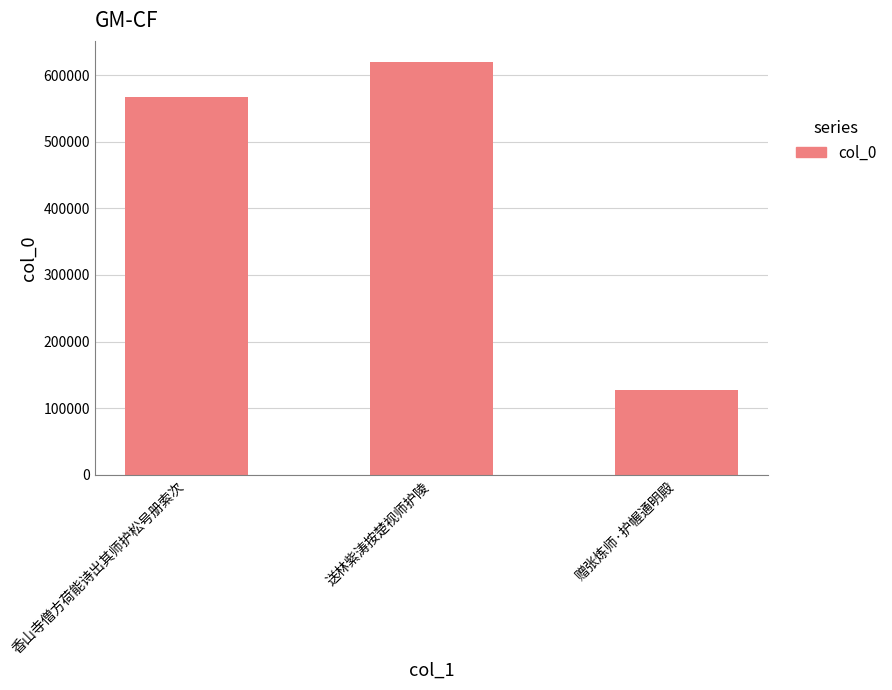

Which label corresponds to the largest value in the chart?

送林紫涛按楚视师护陵